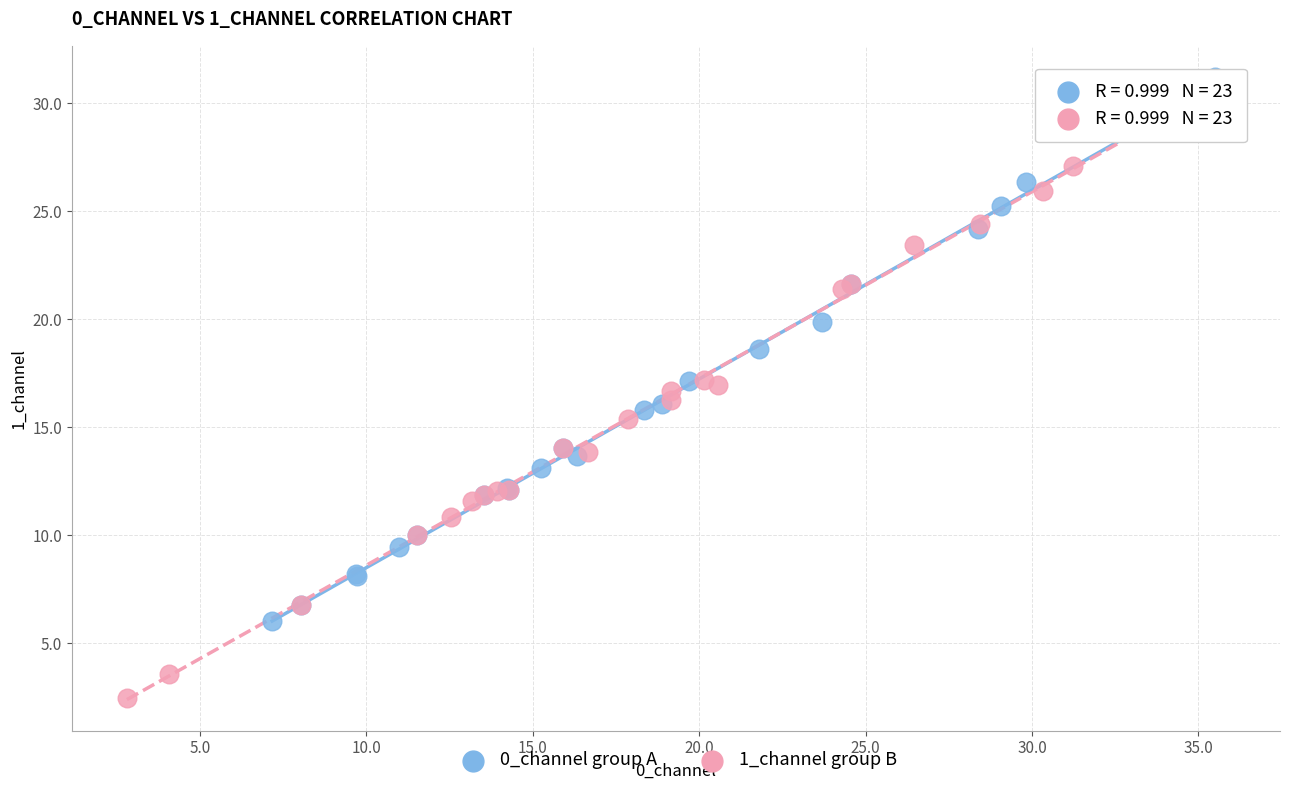

Which series contains the lowest Y value?

1_channel group B